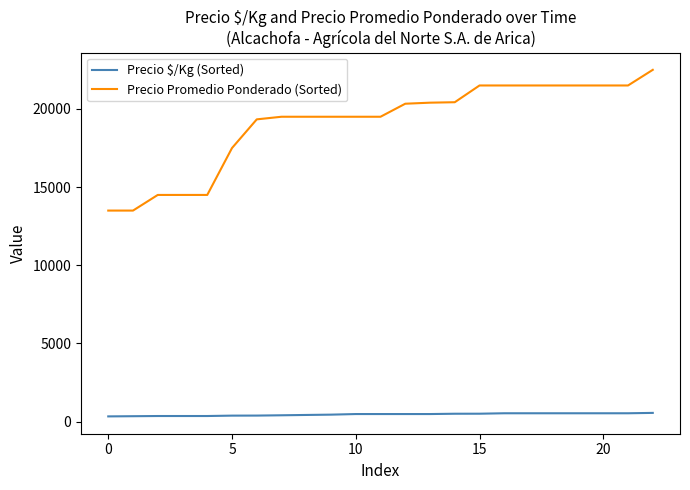

What is the difference between the maximum and minimum values in the Precio Promedio Ponderado (Sorted) series?

9000